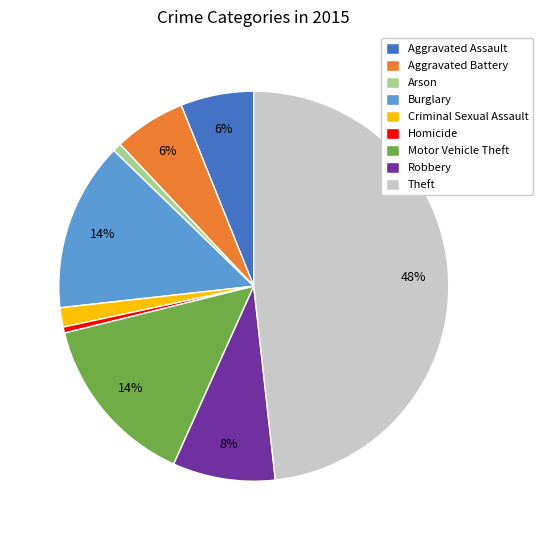

To the nearest percent, what is the combined percentage of Homicide and Arson?

1%